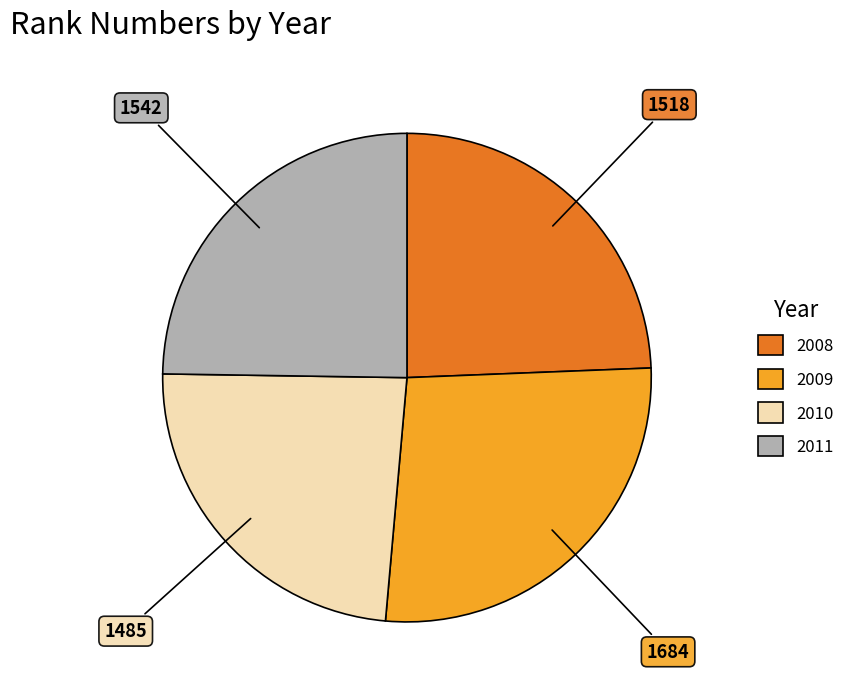

The 2011 slice represents 14% of the pie. True or false?

False